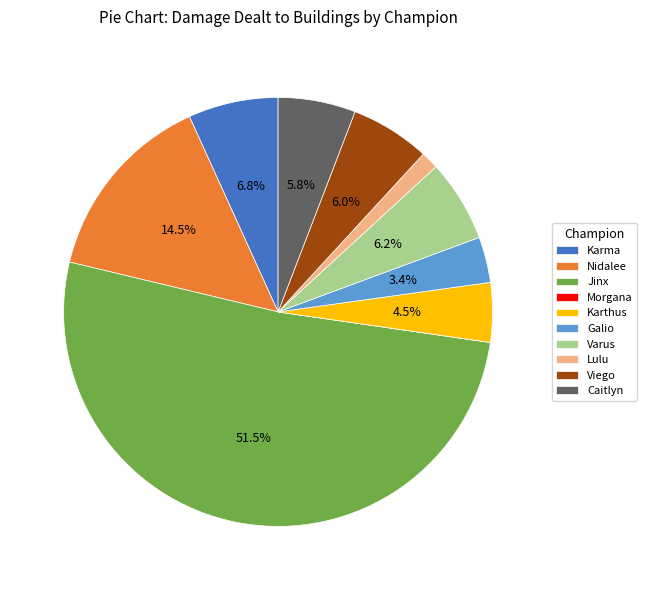

To the nearest percent, what percentage of the pie is Galio?

3%